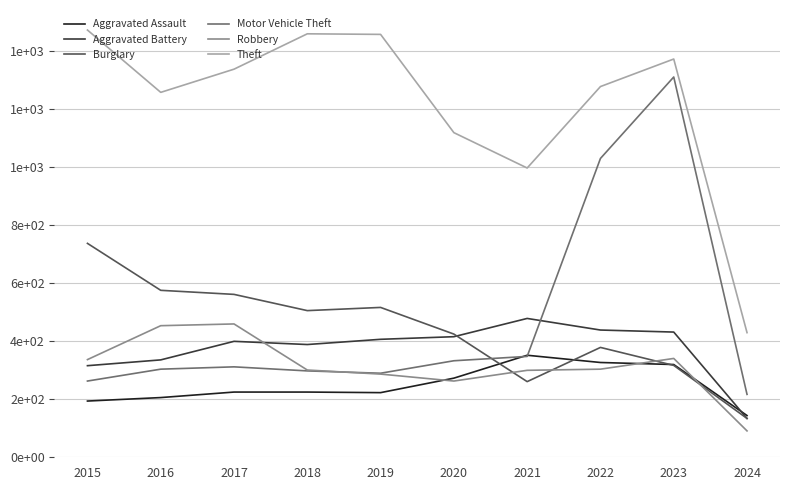

Does the chart have visible grid lines?

Yes